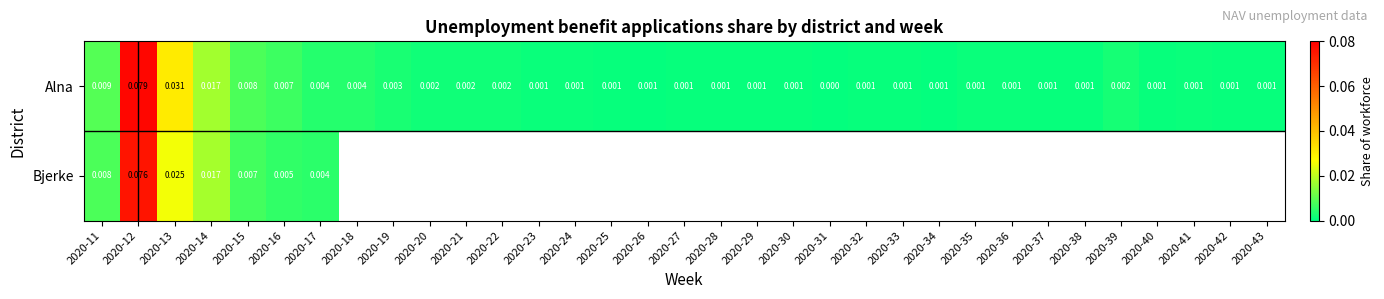

The Alna series shows 0.0 at 2020-39. True or false?

False